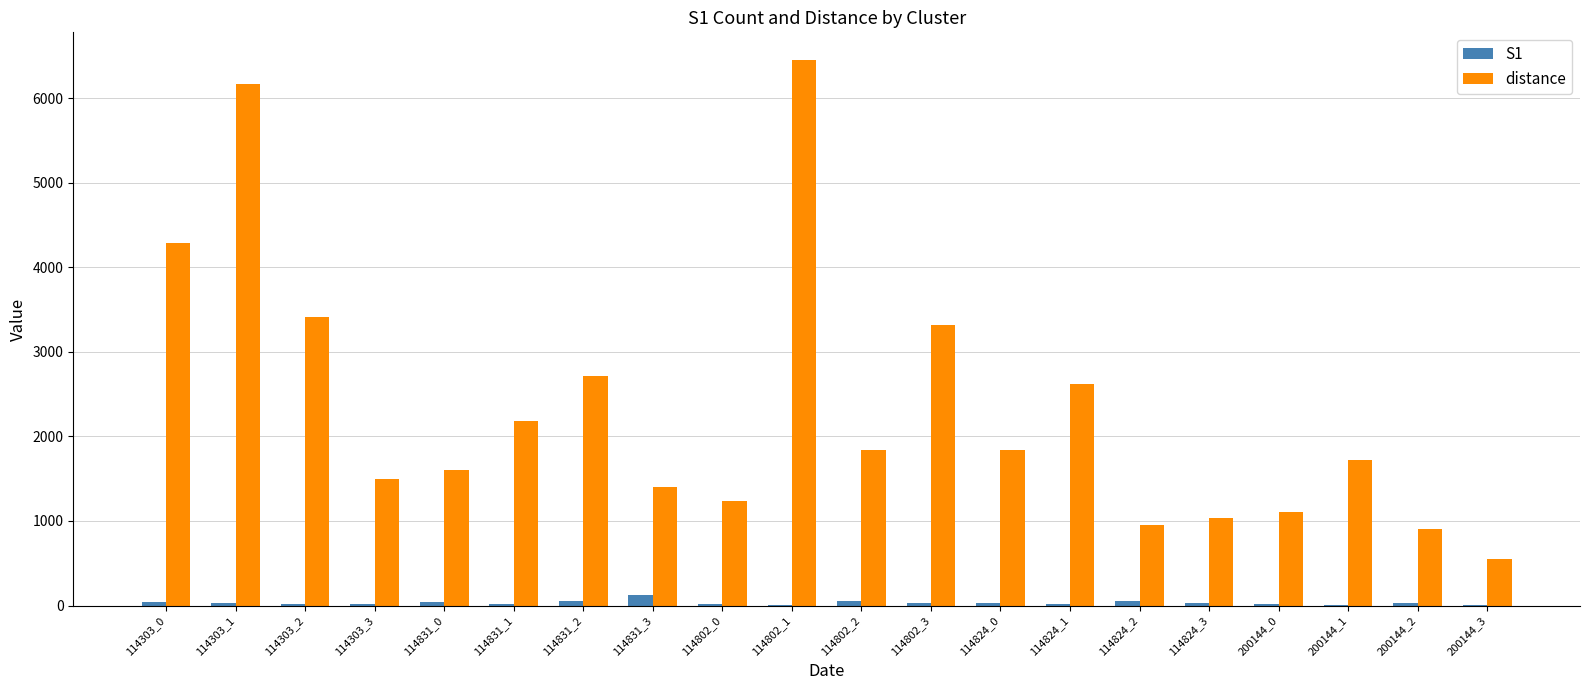

Between 114802_3 and 114824_1, which series saw the biggest shift?

distance